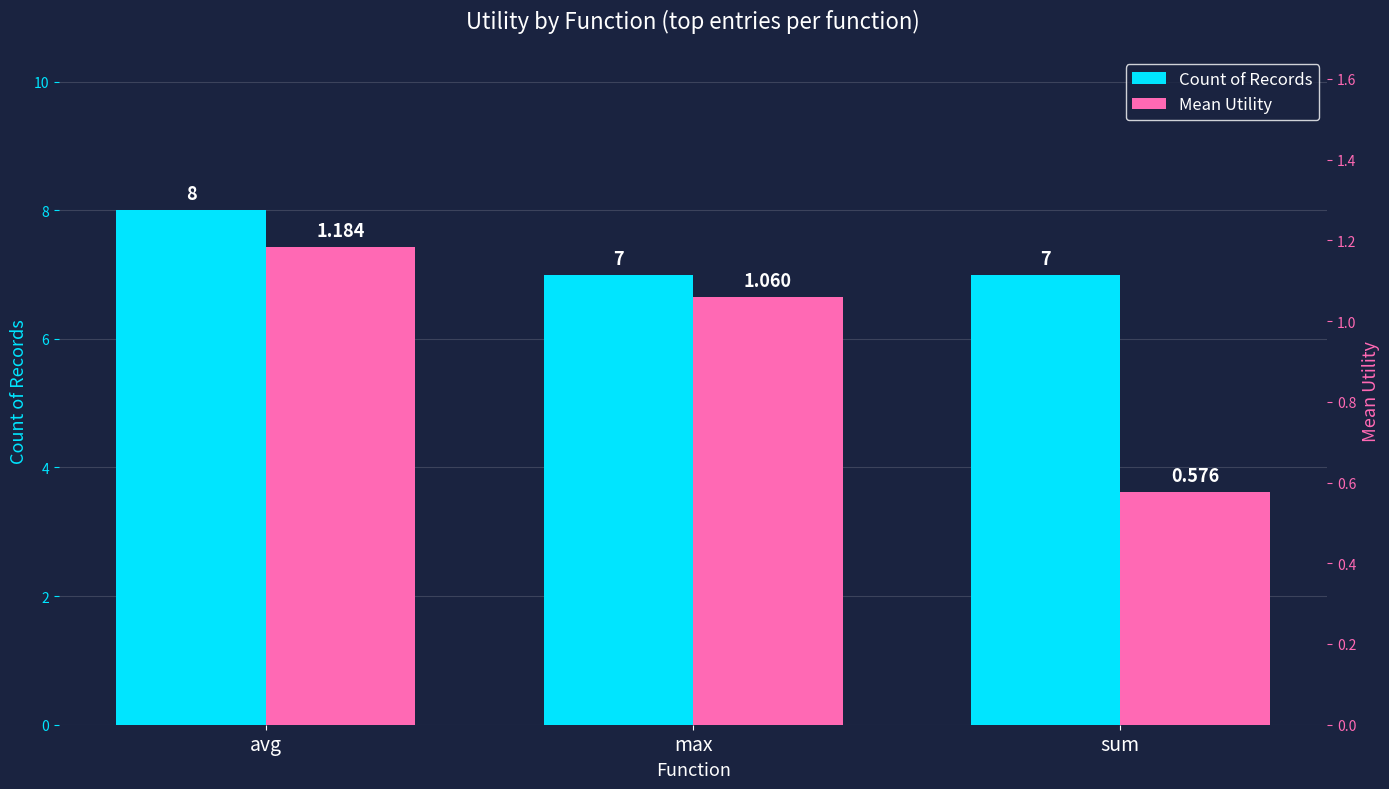

Which series has the widest spread of values?

Count of Records